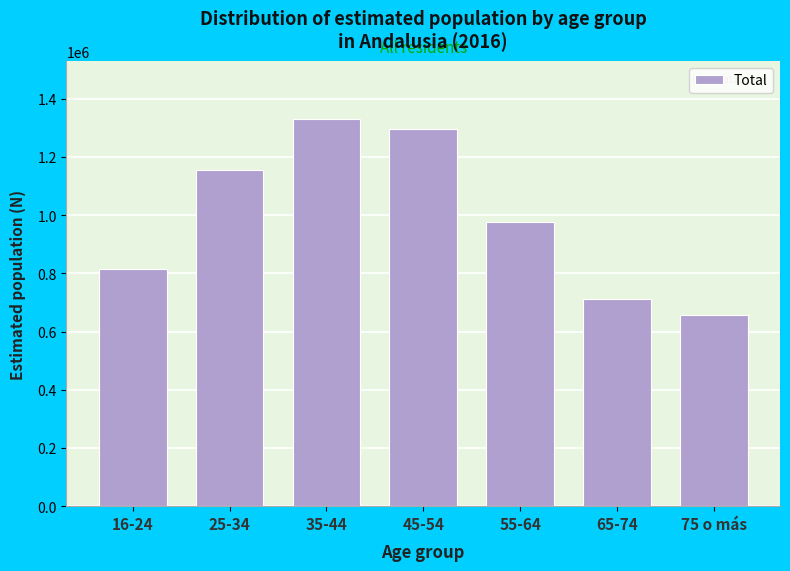

Reading right to left, transcribe all the data shown in this chart.

657167	712092	974767	1295125	1330483	1154040	815218